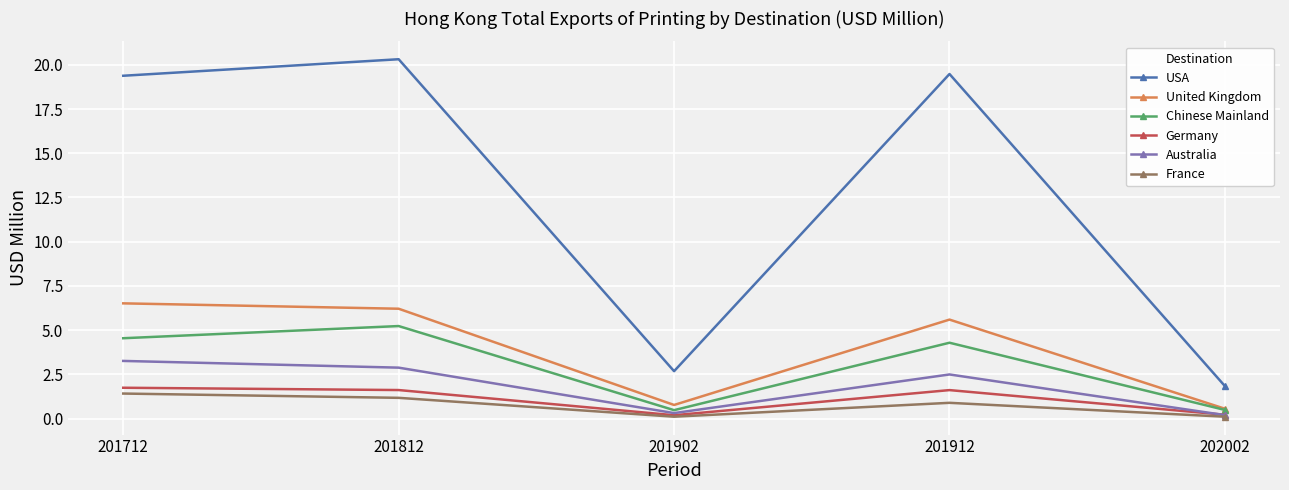

True or false: United Kingdom has a value of 6.2 at 201812.

True